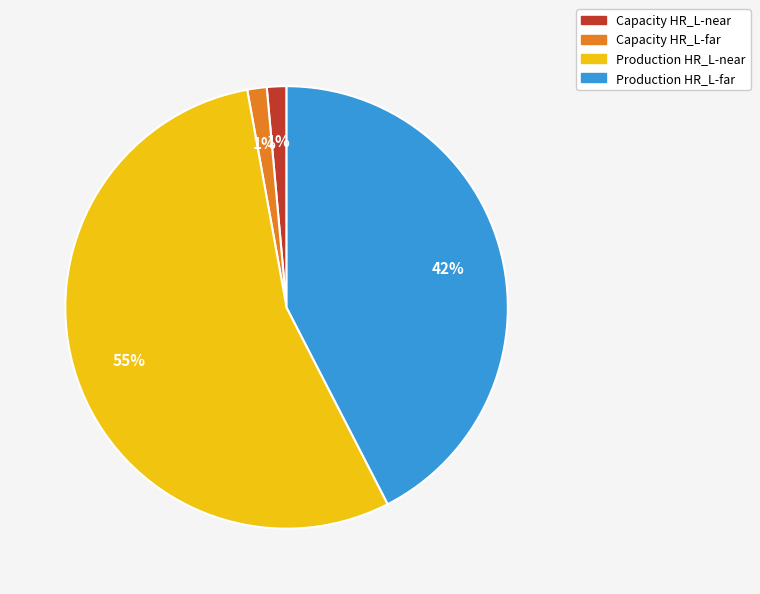

How many segments does this pie chart have?

4